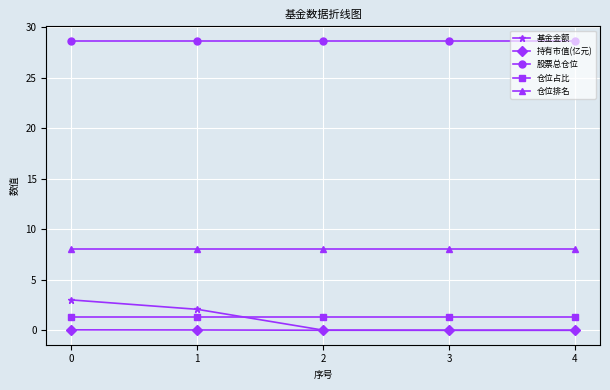

Rank the series by their maximum value, from highest to lowest.

股票总仓位, 仓位排名, 基金金额, 仓位占比, 持有市值(亿元)